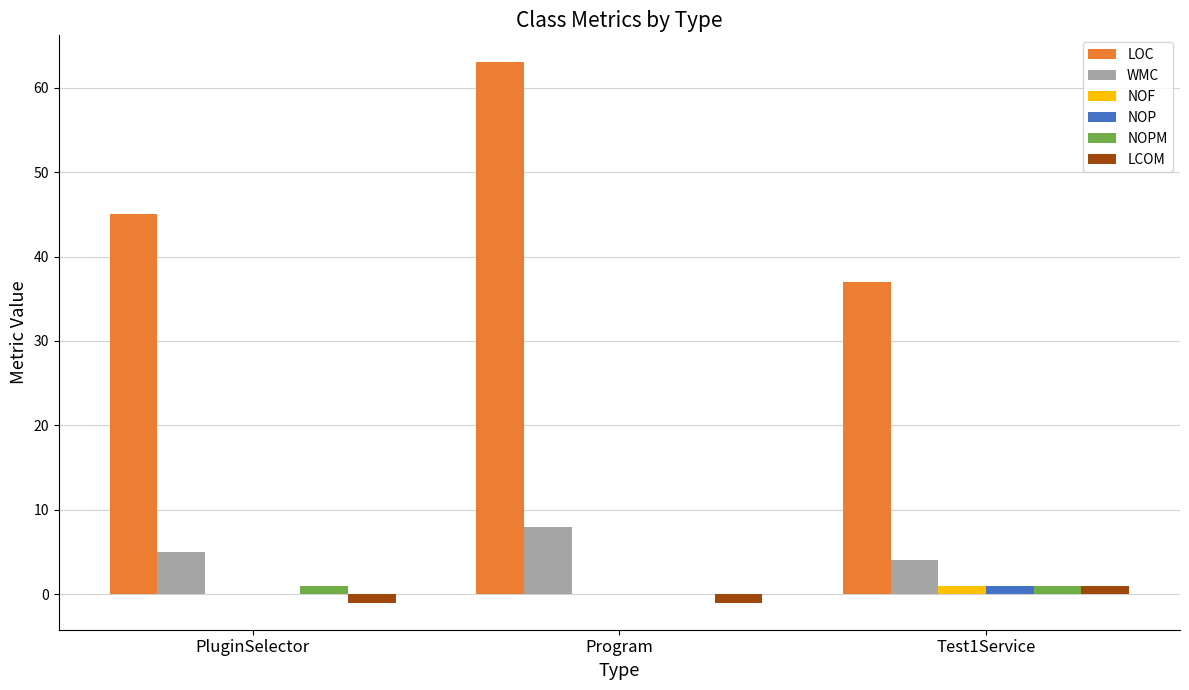

How many series are shown in this chart?

6